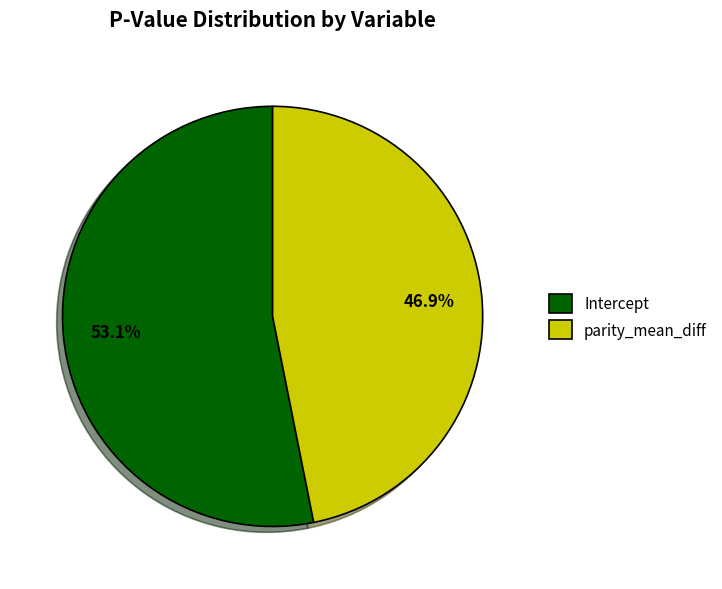

The parity_mean_diff slice represents 47% of the pie. True or false?

True